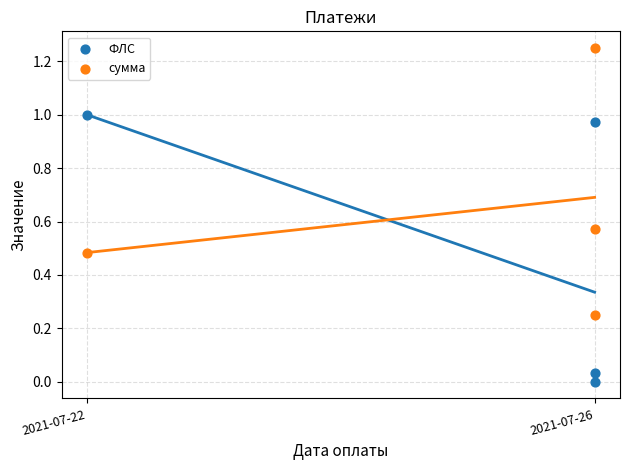

What are all the series names shown in the legend?

ФЛС, сумма